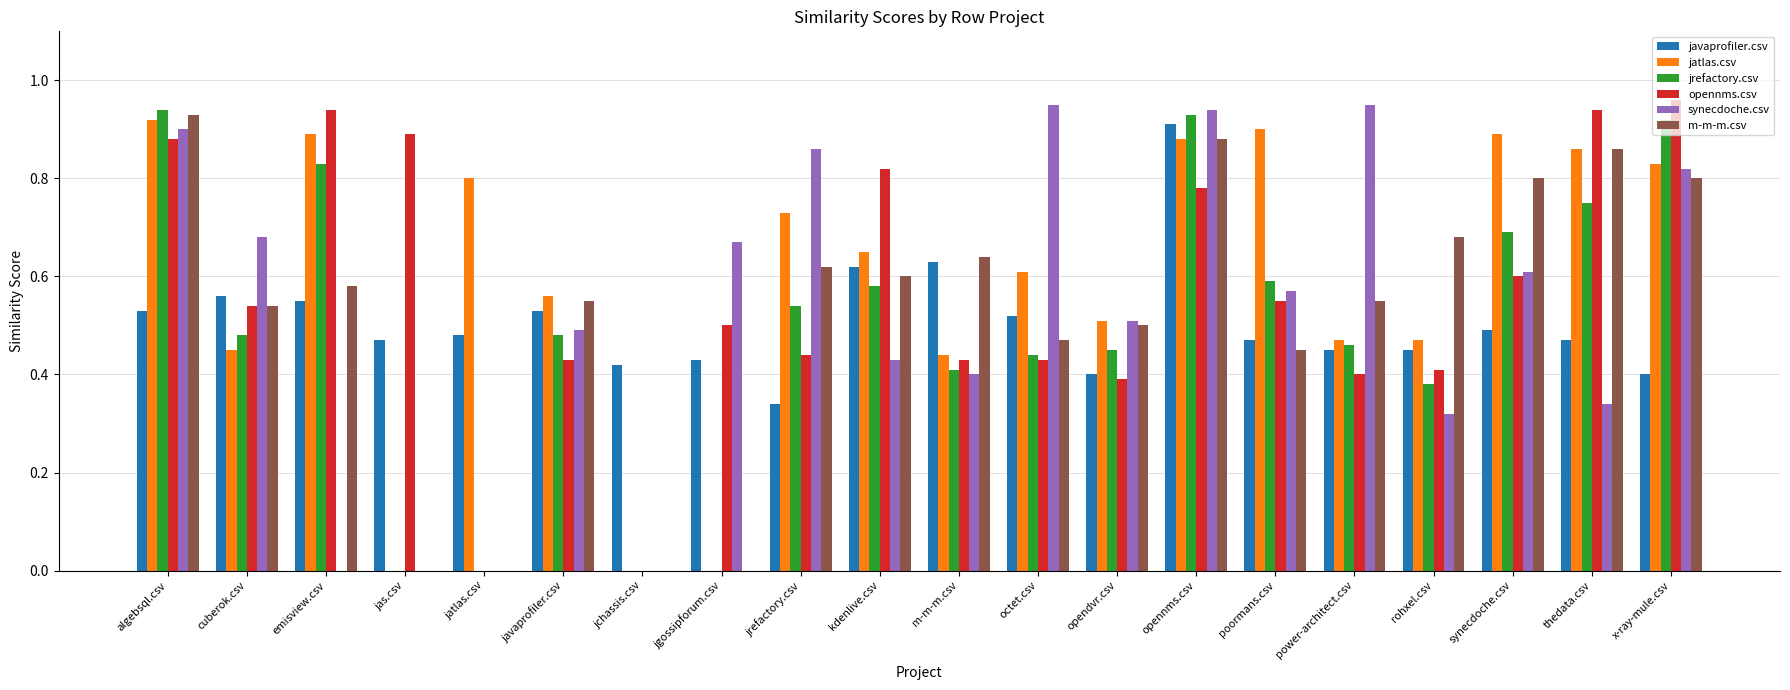

What is the total value across all series at rohxel.csv?

2.7